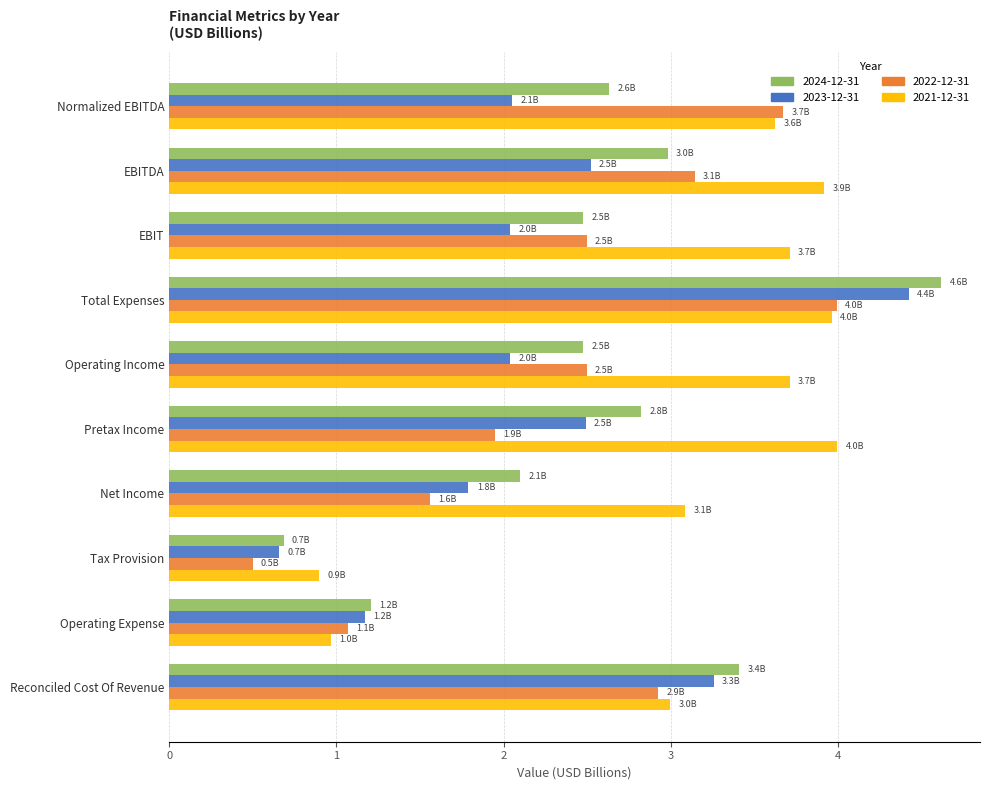

Read the 2021-12-31 value at Operating Expense.

1.0